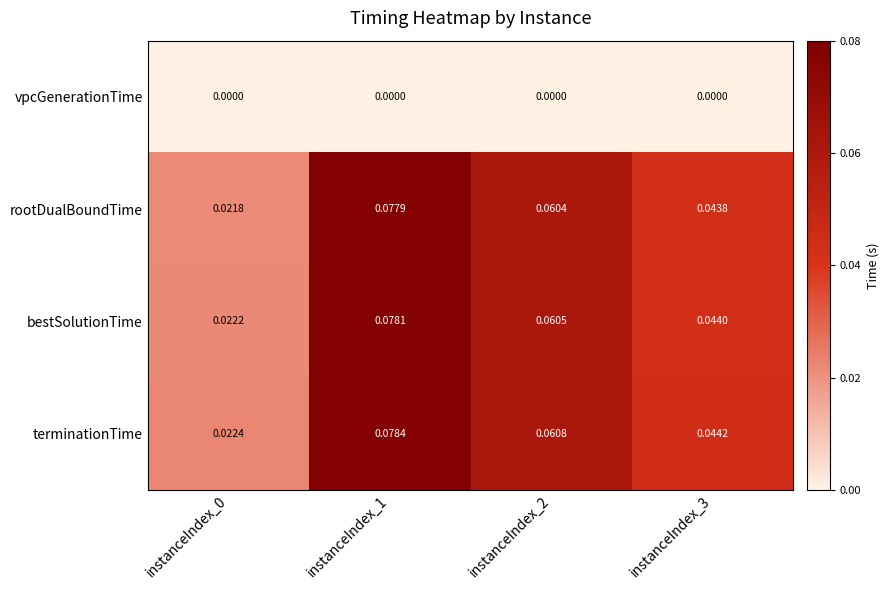

Which series has the largest total across all categories?

terminationTime